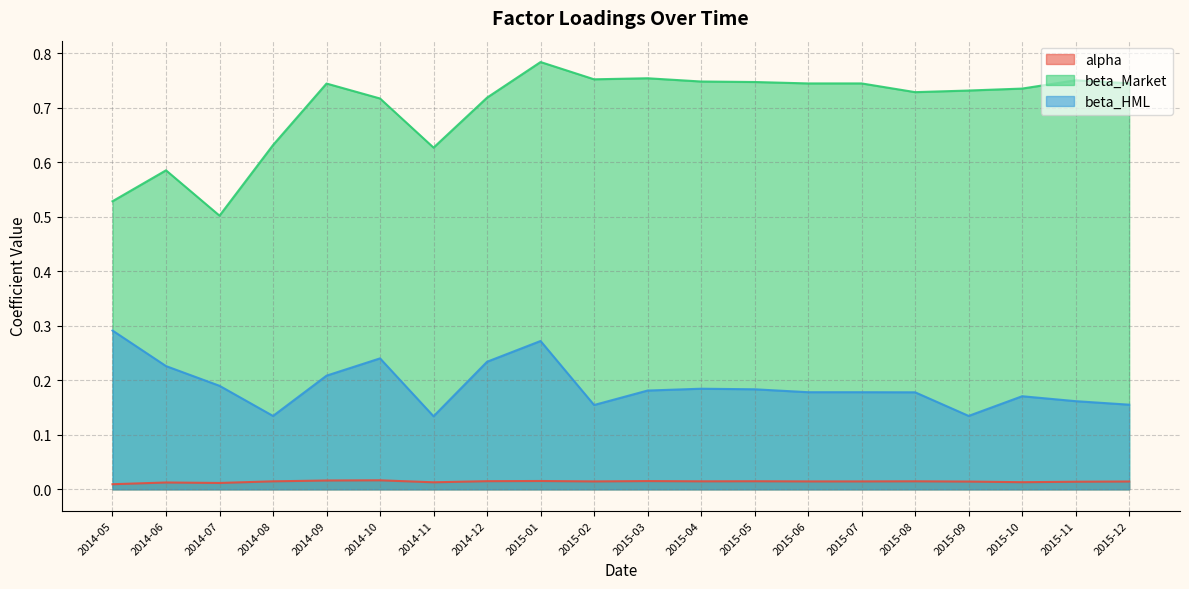

Reading left to right, list all the values displayed in this chart.

alpha: 0.0	0.0	0.0	0.0	0.0	0.0	0.0	0.0	0.0	0.0	0.0	0.0	0.0	0.0	0.0	0.0	0.0	0.0	0.0	0.0
beta_Market: 0.5	0.6	0.5	0.6	0.7	0.7	0.6	0.7	0.8	0.8	0.8	0.7	0.7	0.7	0.7	0.7	0.7	0.7	0.8	0.7
beta_HML: 0.3	0.2	0.2	0.1	0.2	0.2	0.1	0.2	0.3	0.2	0.2	0.2	0.2	0.2	0.2	0.2	0.1	0.2	0.2	0.2